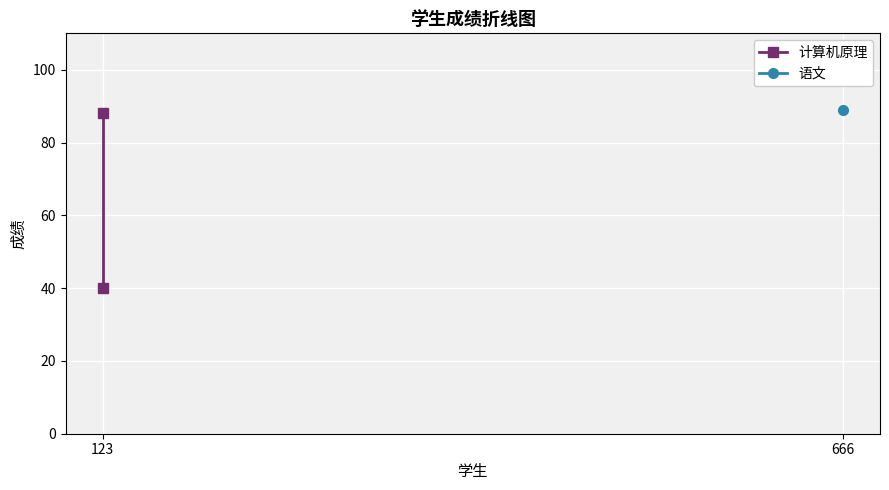

What is the value of the 2nd point from the left?

40